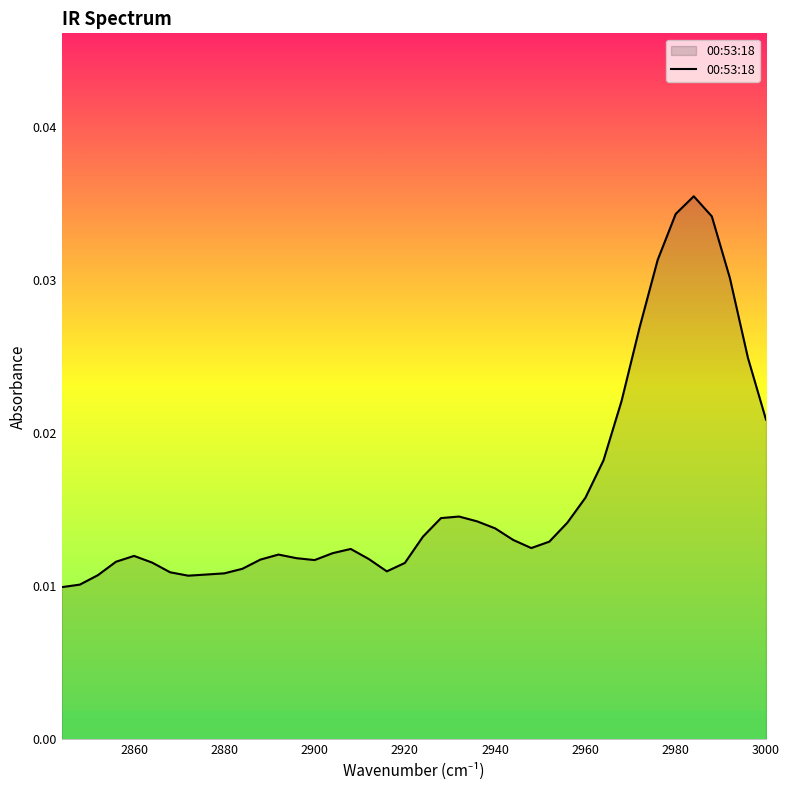

How many lines are shown in the chart?

1